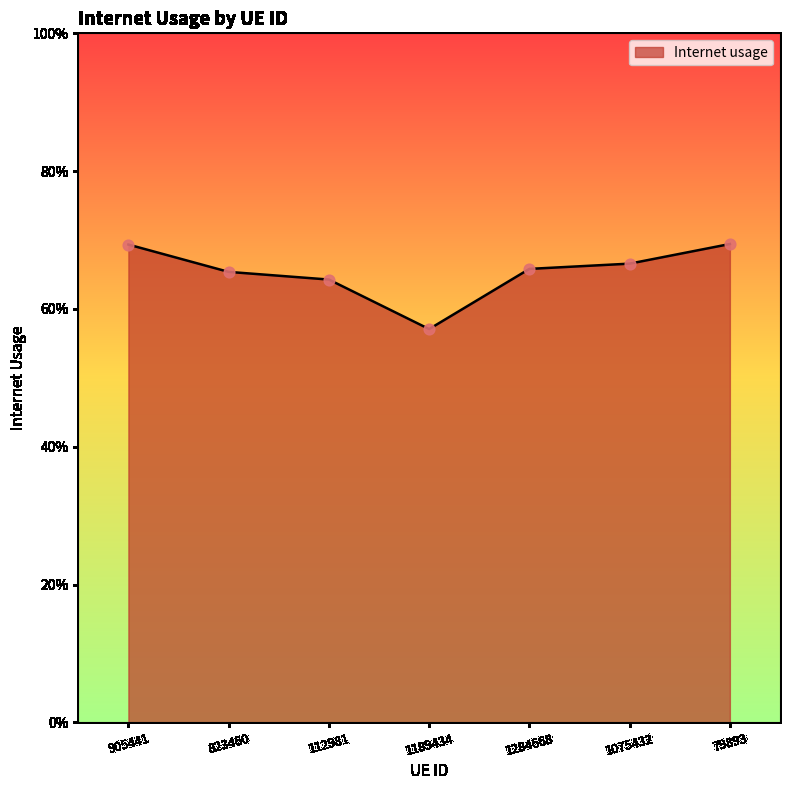

Which has a higher value, 112981 or 79893?

79893